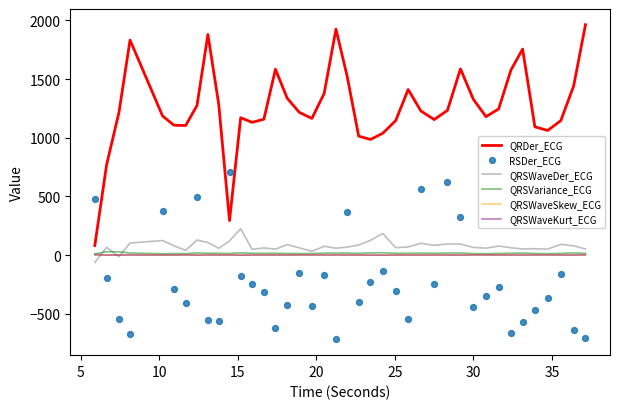

True or false: QRSWaveSkew_ECG and QRDer_ECG cross at least once.

False